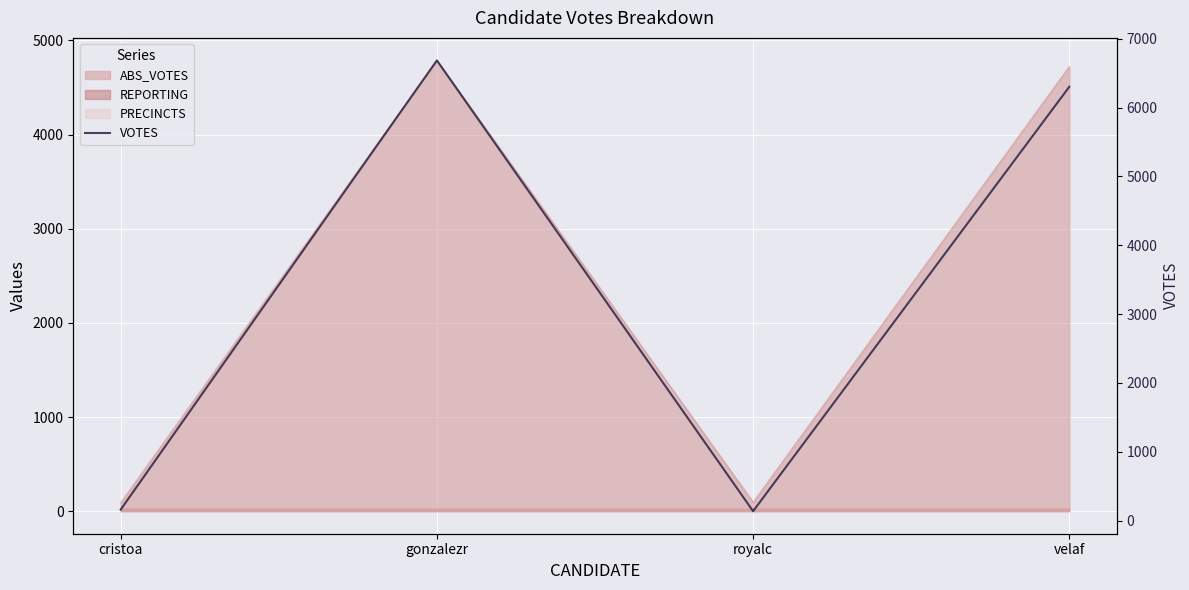

True or false: there are more than 2 points higher than both neighbors.

False